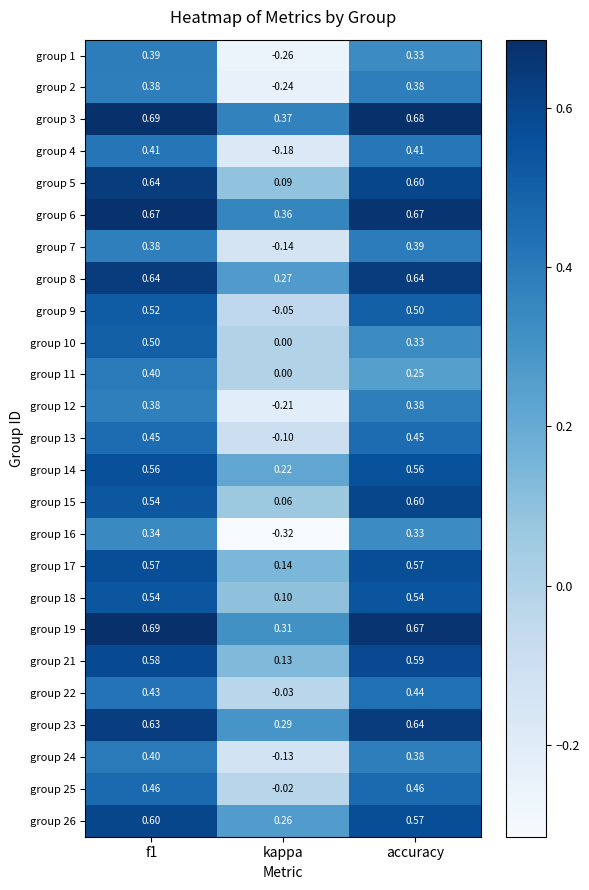

Where is group 17 nearest to the value 0?

kappa